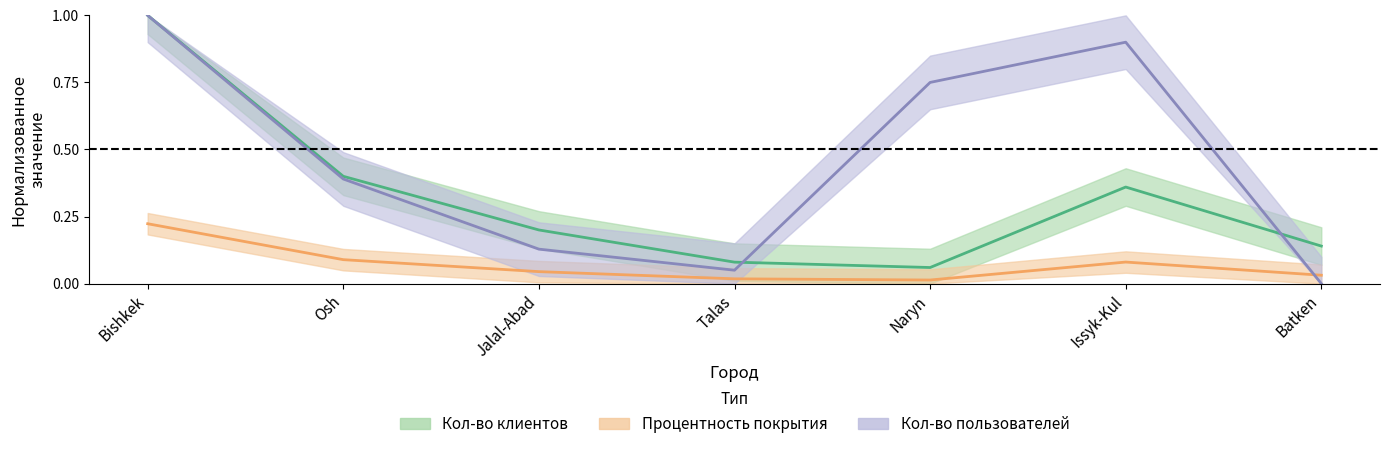

What is the label of the 5th point from the right?

Jalal-Abad